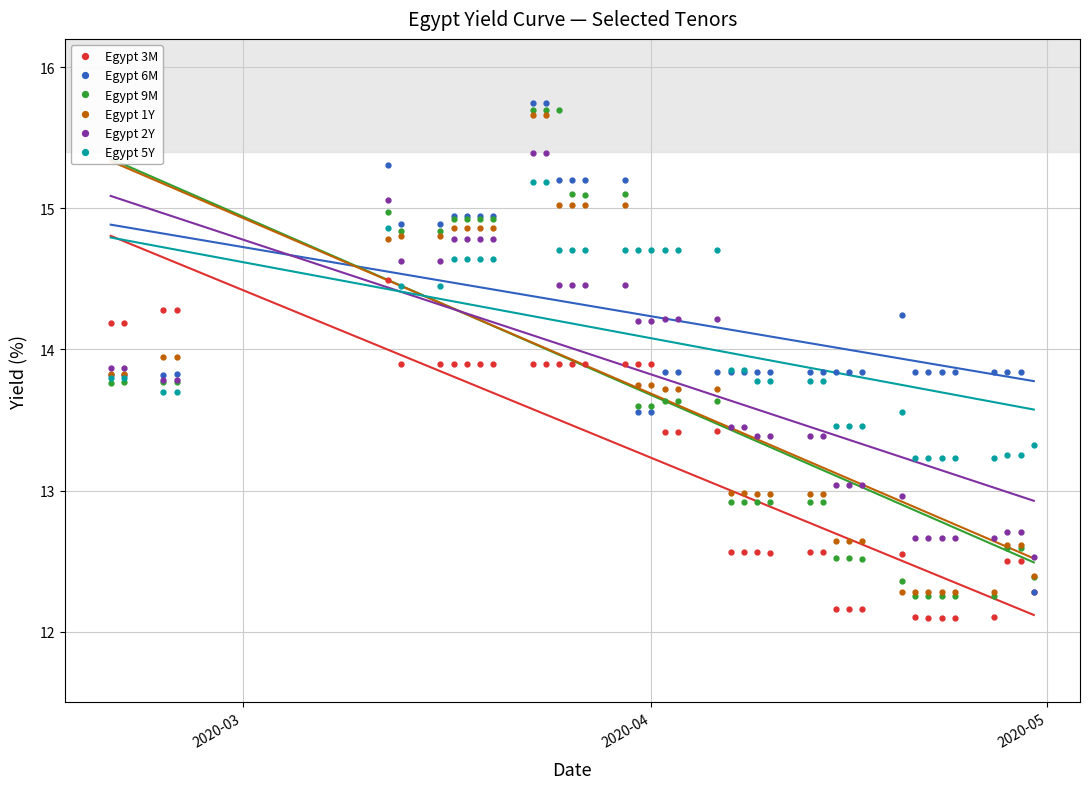

What is the approximate value of Egypt 6M at 2020-03-23?

15.7